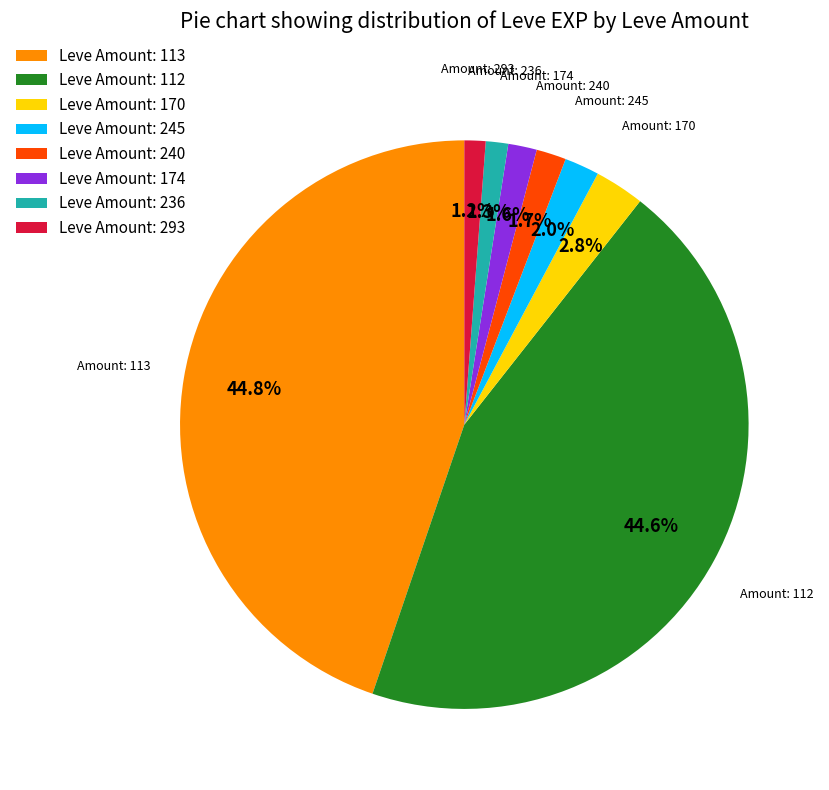

Combined, do Leve Amount: 112 and Leve Amount: 174 account for over 50%?

No